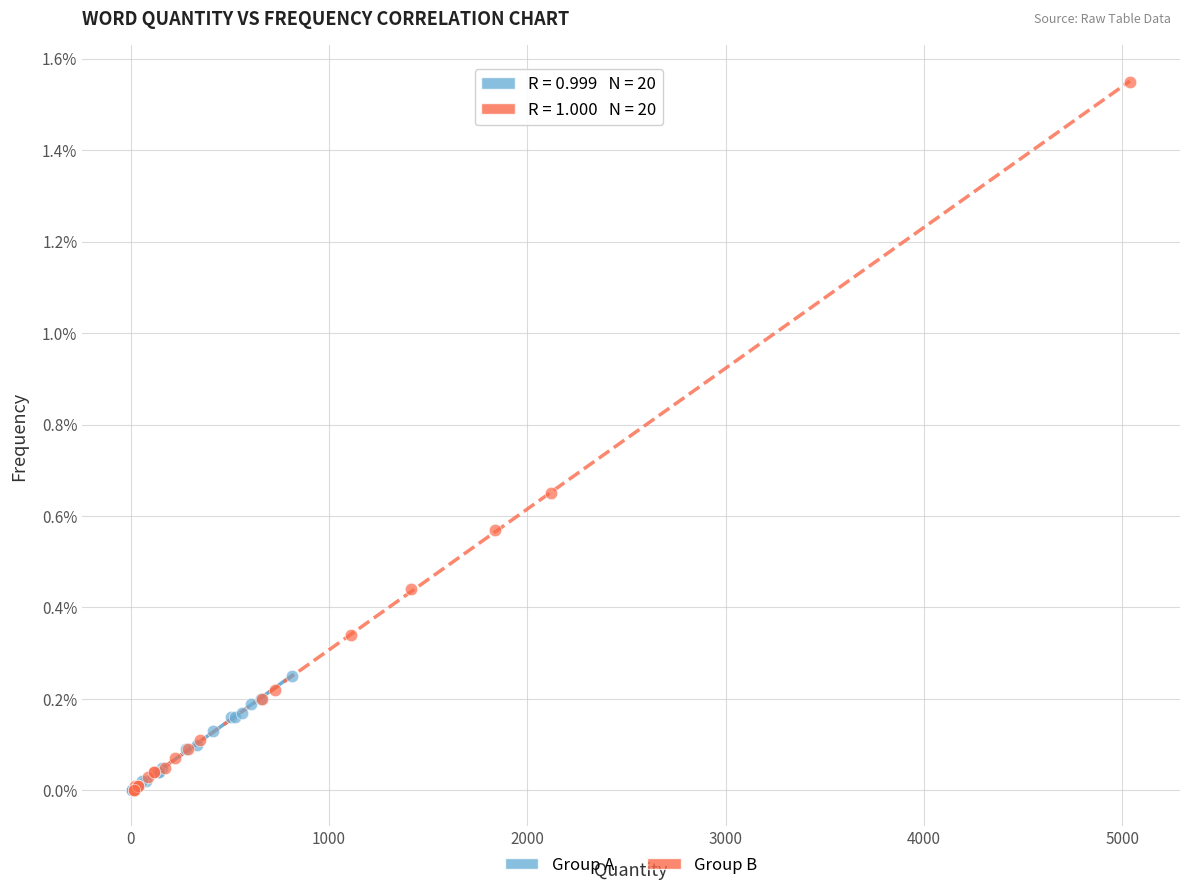

Which series has the largest Y range (max minus min)?

Group B